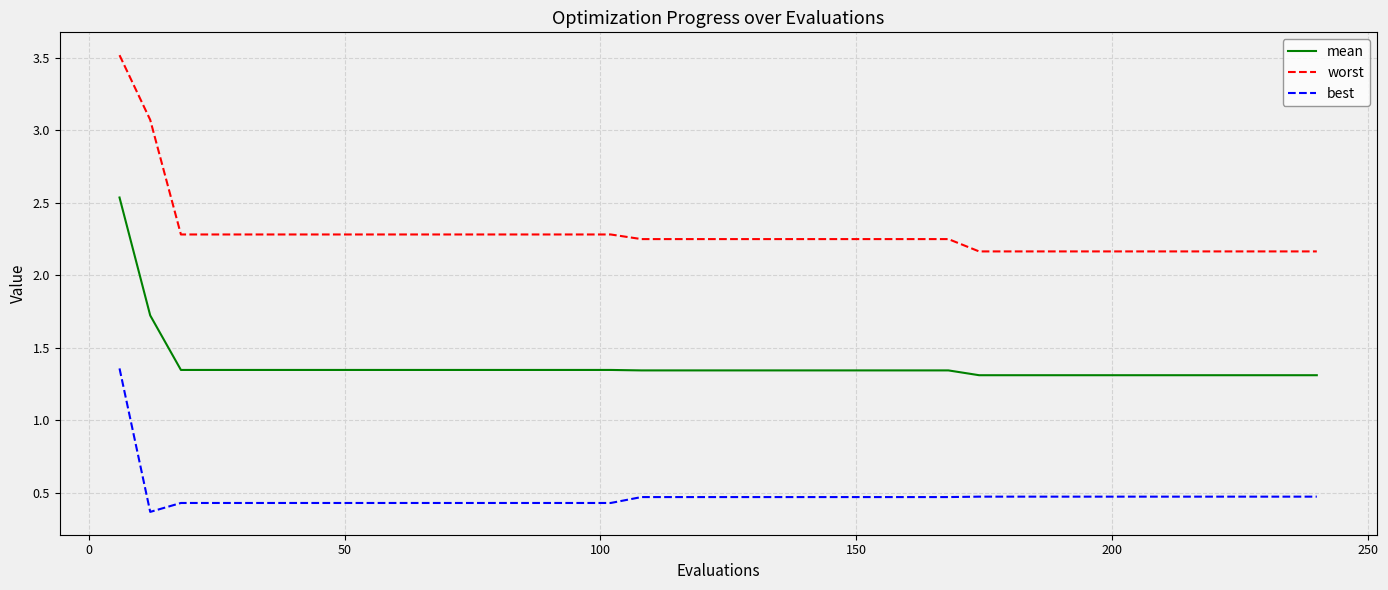

List the series in order of their overall mean, lowest first.

best, mean, worst